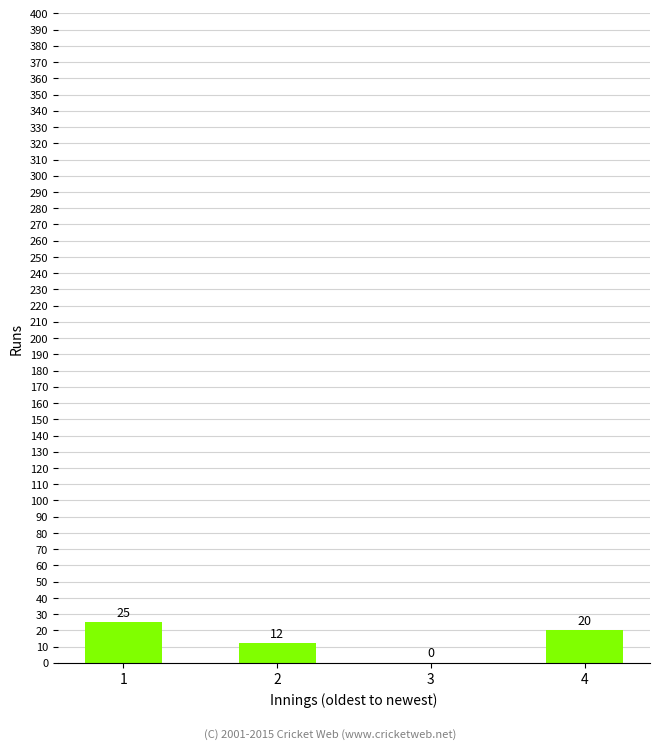

Reading left to right, list all the values displayed in this chart.

1=25	2=12	3=0	4=20